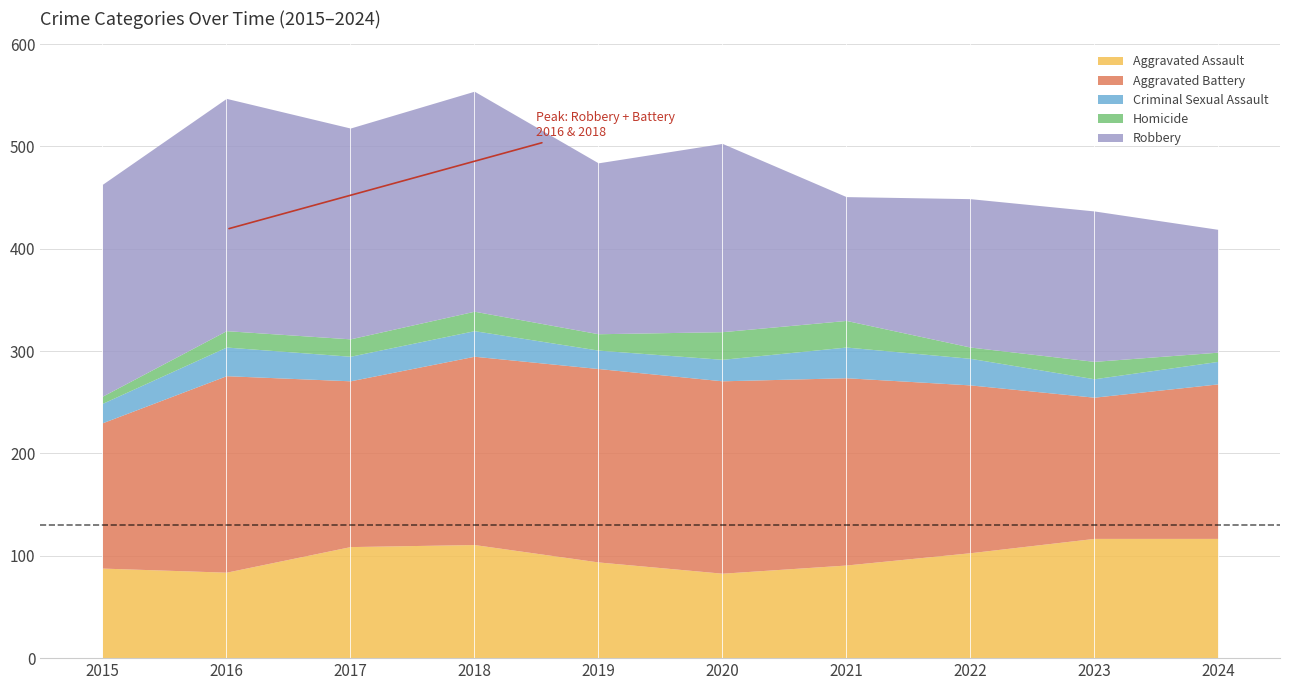

What is the average value of the Aggravated Battery series?

169